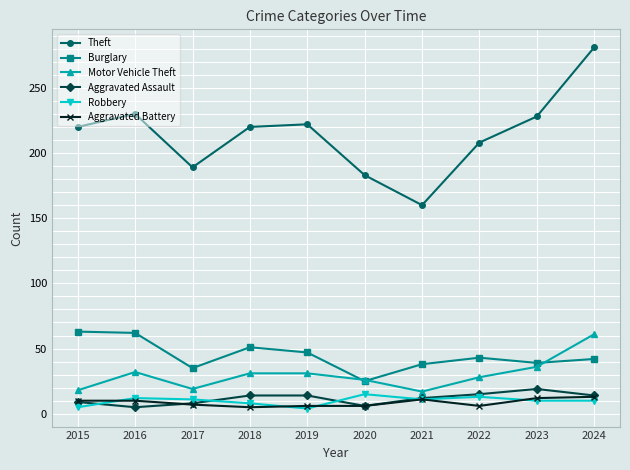

What is the smallest value displayed?

4